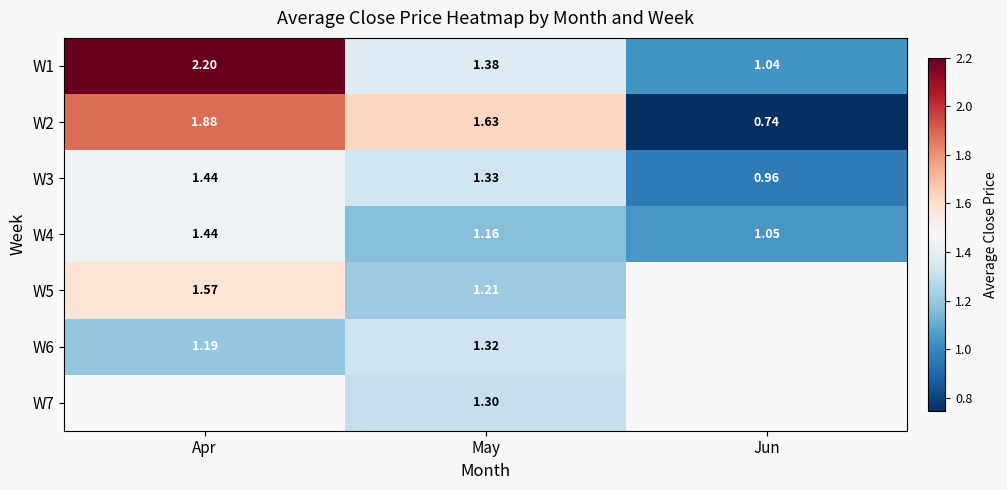

Where does the W3 series first go above 1?

Apr